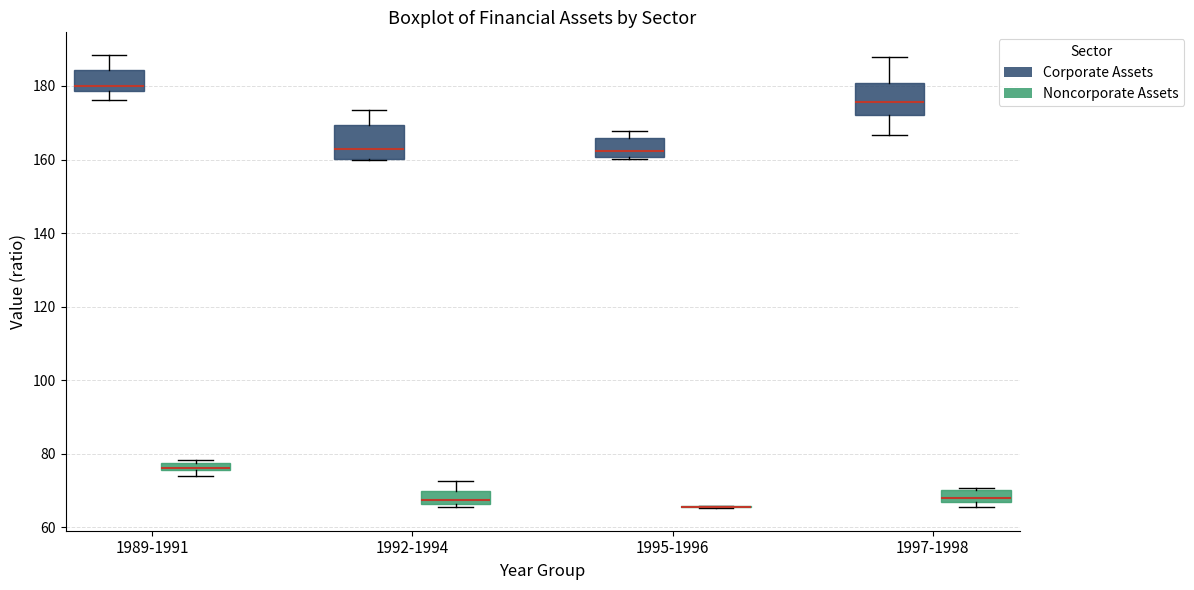

Where does the upper whisker of the box for 1989-1991 (Corporate Assets) end on the y-axis? The values are not printed on the chart, so give them approximately, as read against the axis.

188